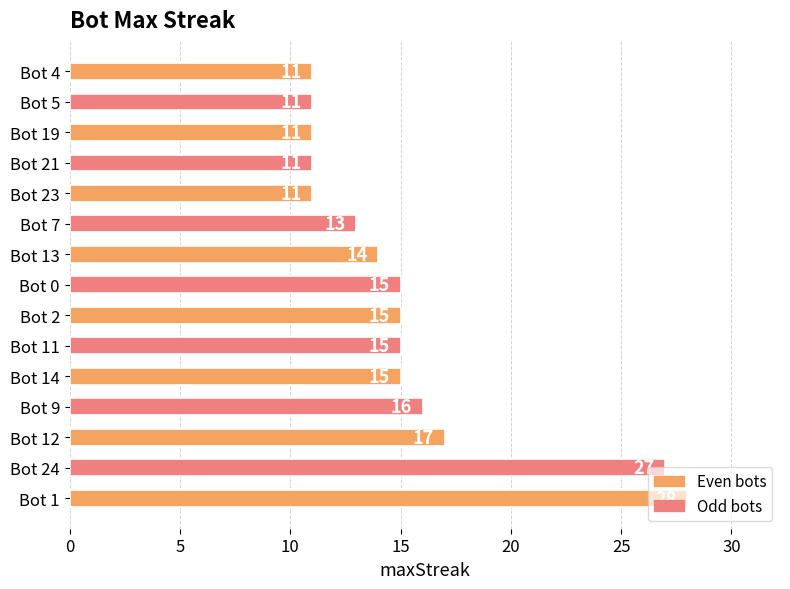

What is the change in value from Bot 13 to Bot 21?

-3